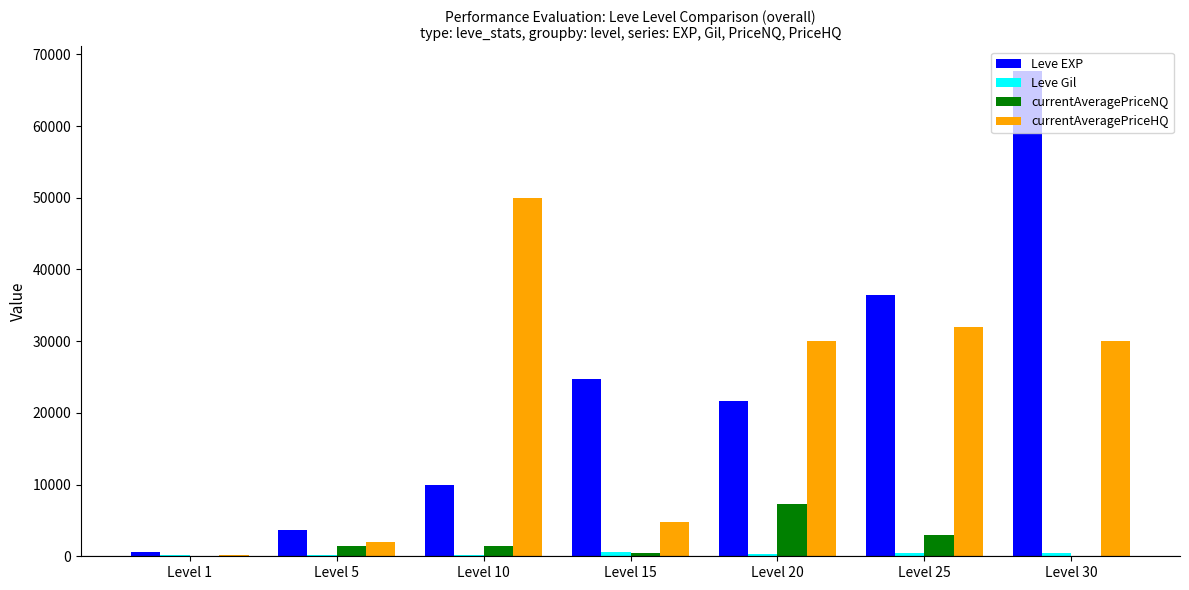

What is the greatest value displayed?

67730.0